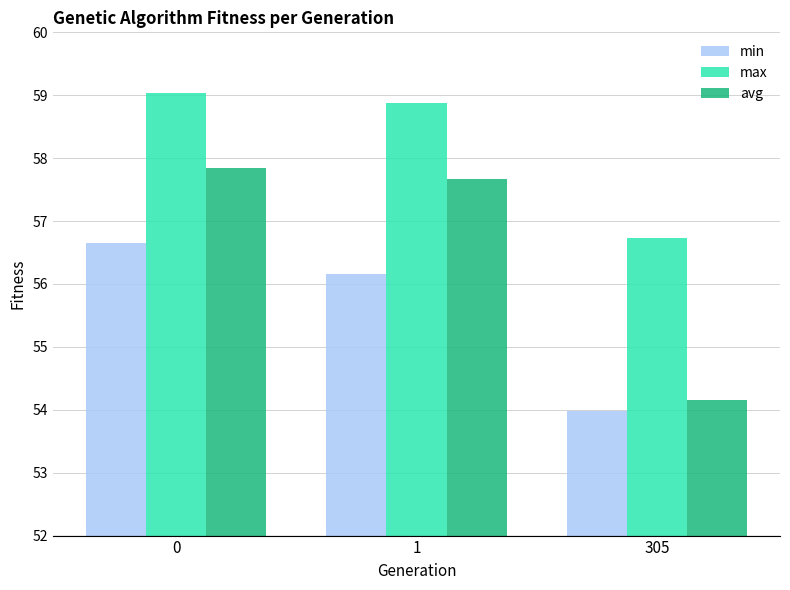

Reading left to right, what are all the values shown in this chart?

min: 56.6	56.2	54.0
max: 59.0	58.9	56.7
avg: 57.8	57.7	54.1